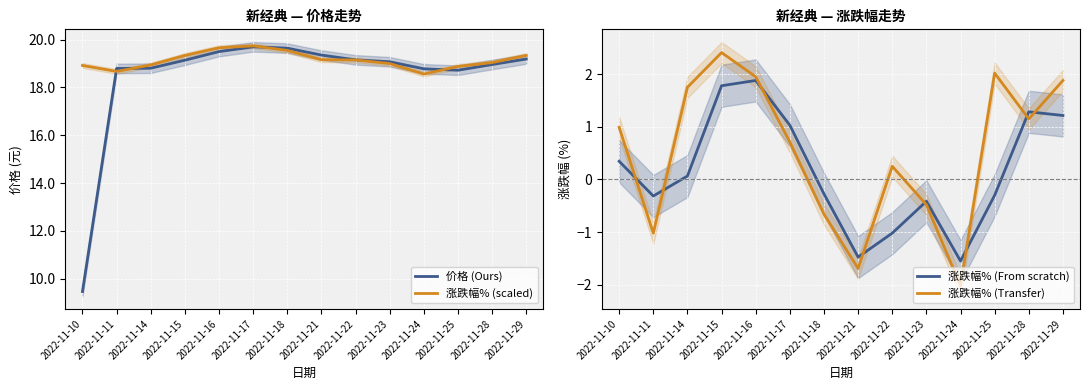

Which series changed the most between 2022-11-22 and 2022-11-29?

涨跌幅% (From scratch)